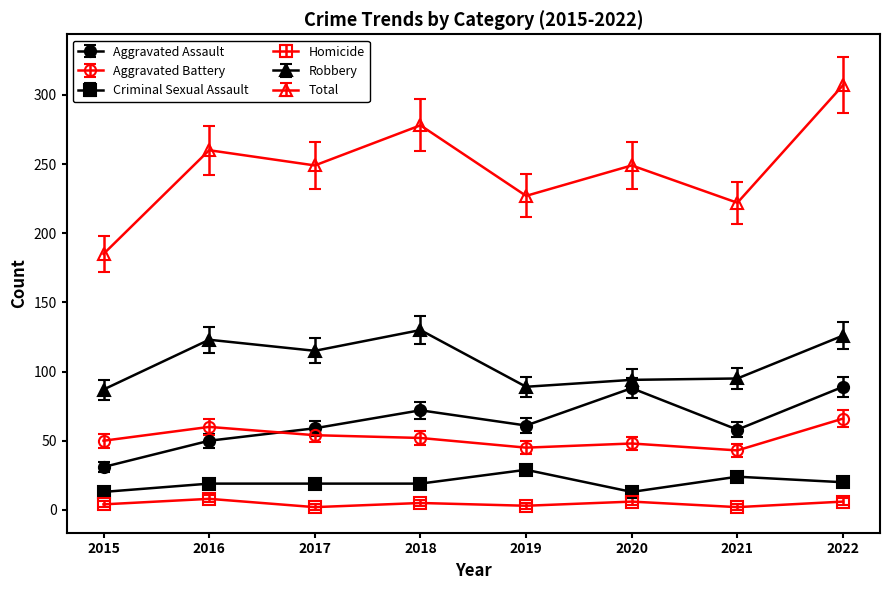

At how many categories does at least one series exceed 239?

5